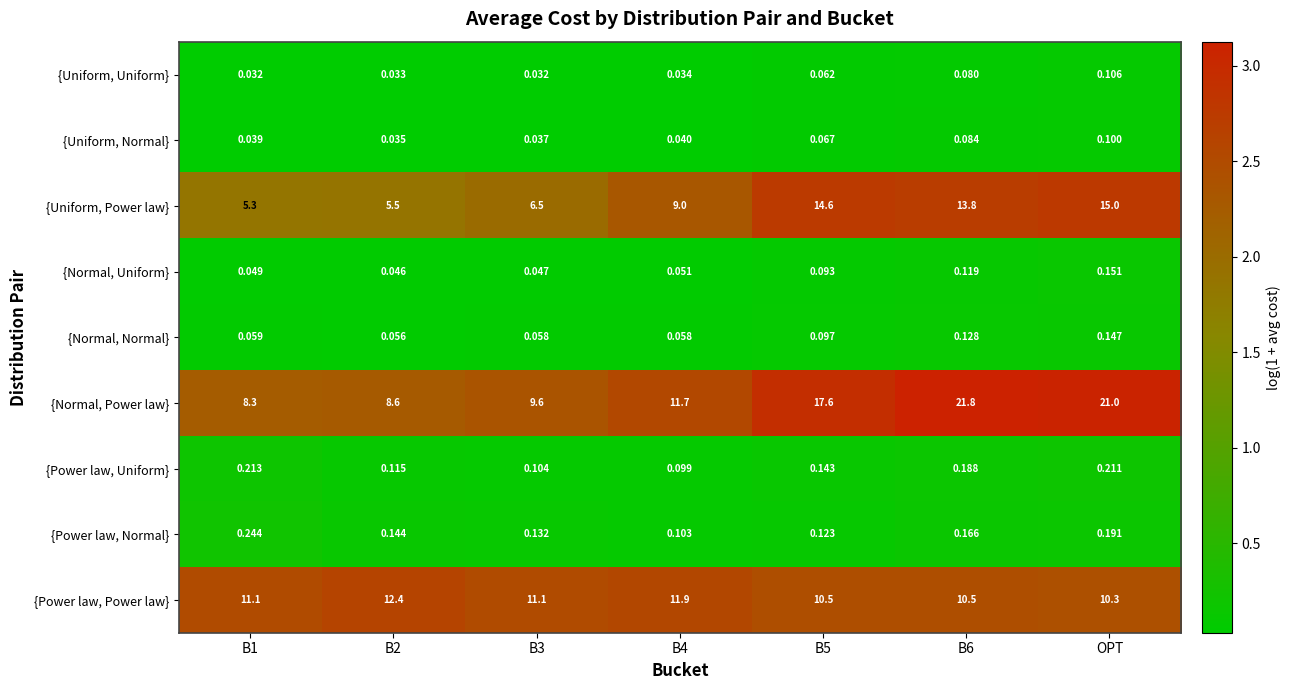

At B2, list the series in order from largest to smallest.

{Power law, Power law}, {Normal, Power law}, {Uniform, Power law}, {Power law, Normal}, {Power law, Uniform}, {Normal, Normal}, {Normal, Uniform}, {Uniform, Normal}, {Uniform, Uniform}